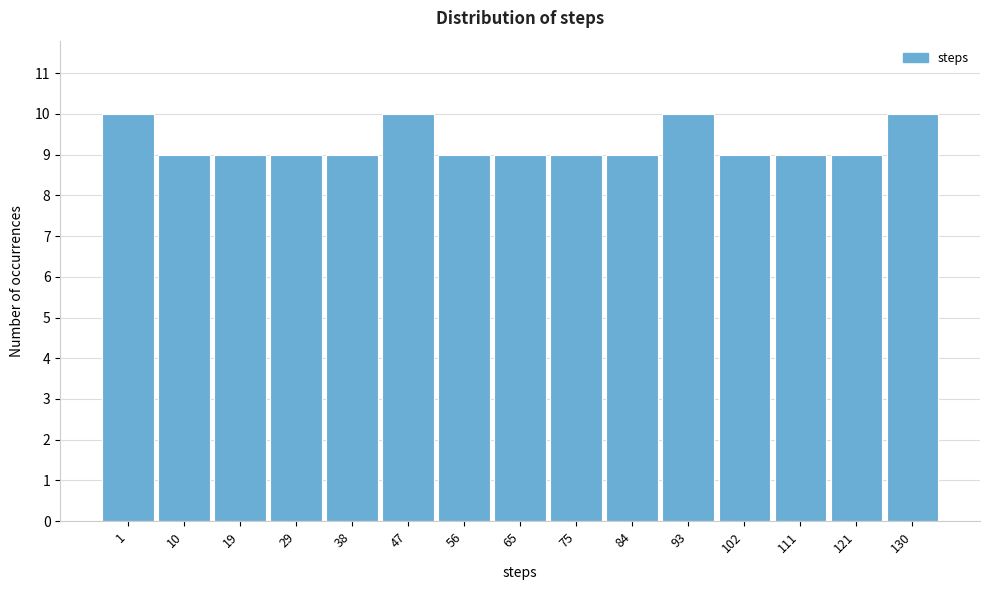

Reading left to right, list all the values displayed in this chart.

10	9	9	9	9	10	9	9	9	9	10	9	9	9	10